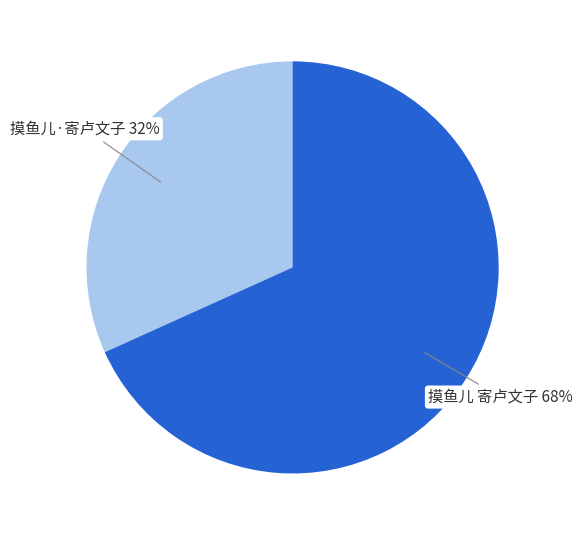

To the nearest percent, what portion does 摸鱼儿·寄卢文子 represent?

32%